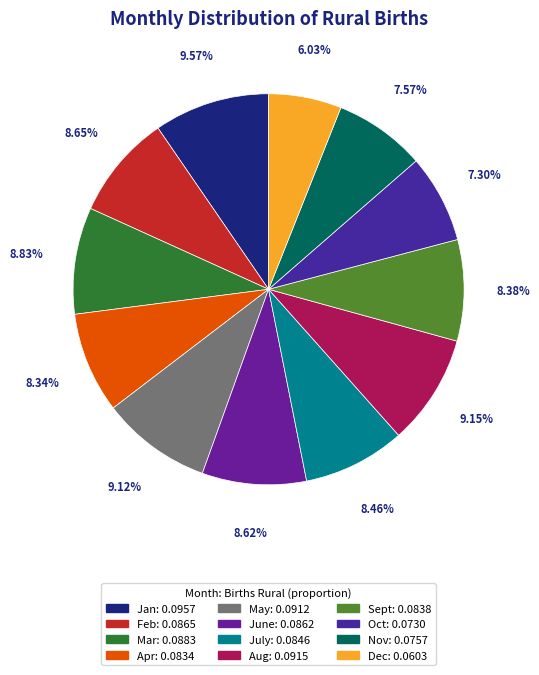

Is it true that Jan is 10% of the pie?

True